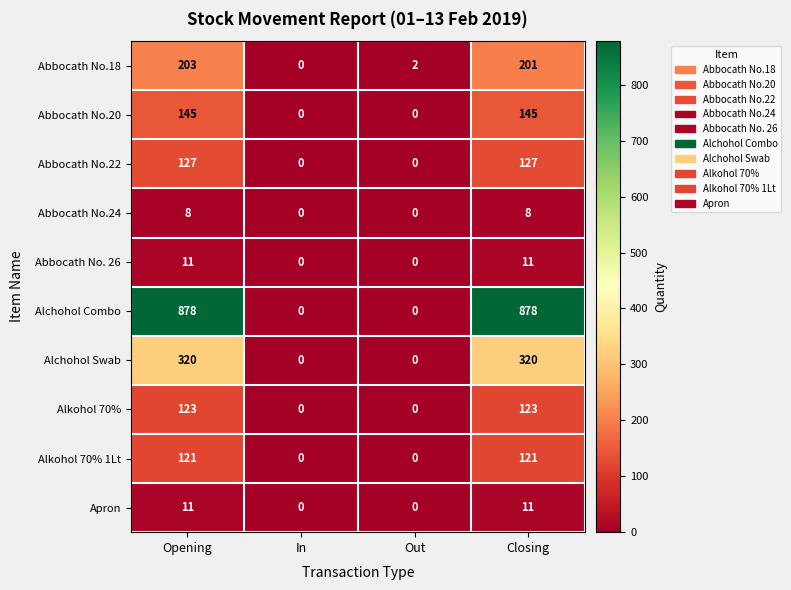

Is it true that Alkohol 70% 1Lt equals 77 at Opening?

False